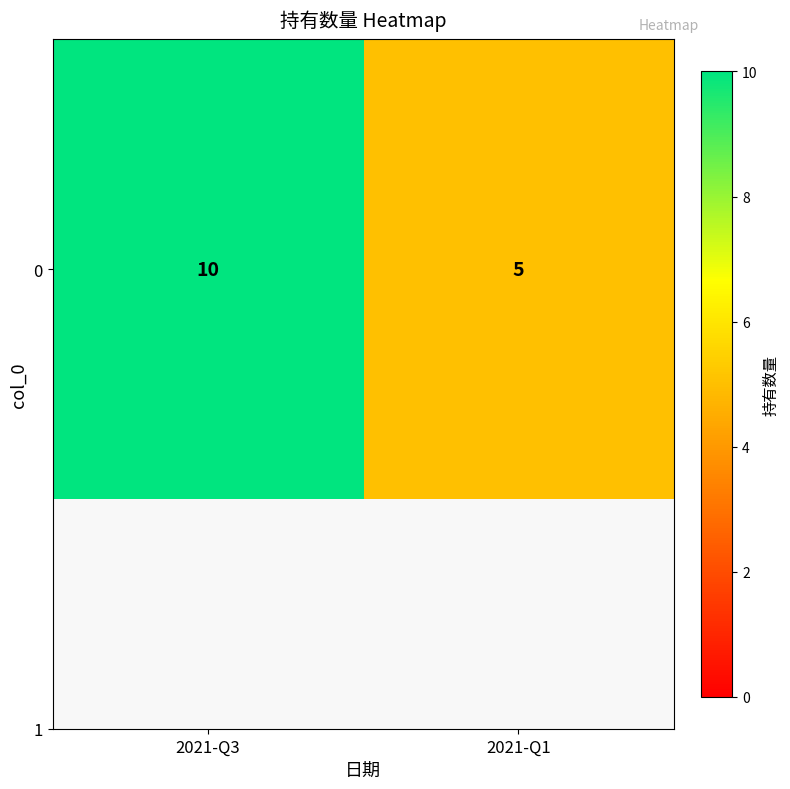

True or false: the data shows 8 at 2021-Q1.

False